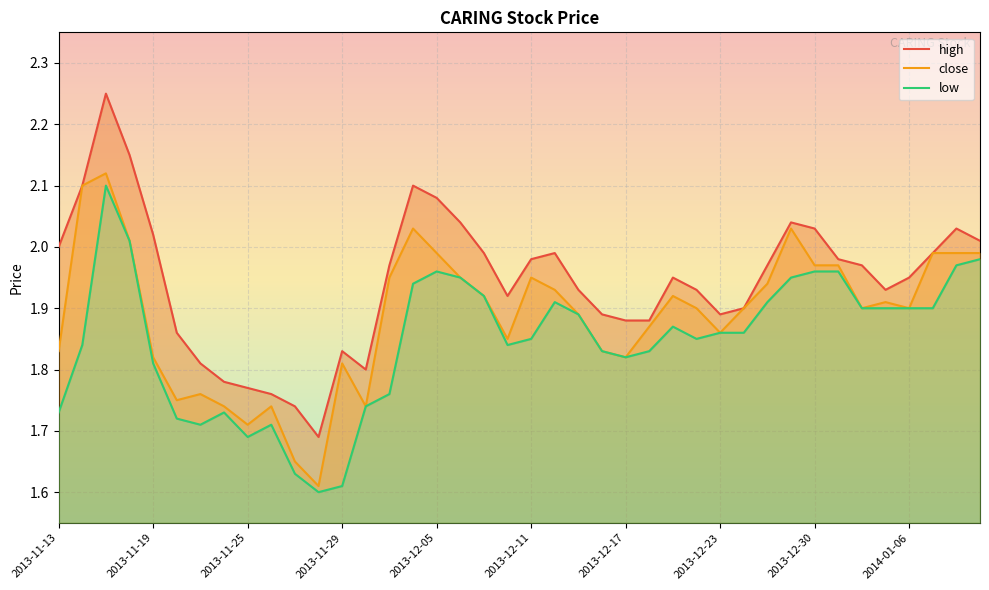

In high, how many points are lower than both neighbors (excluding endpoints)?

5